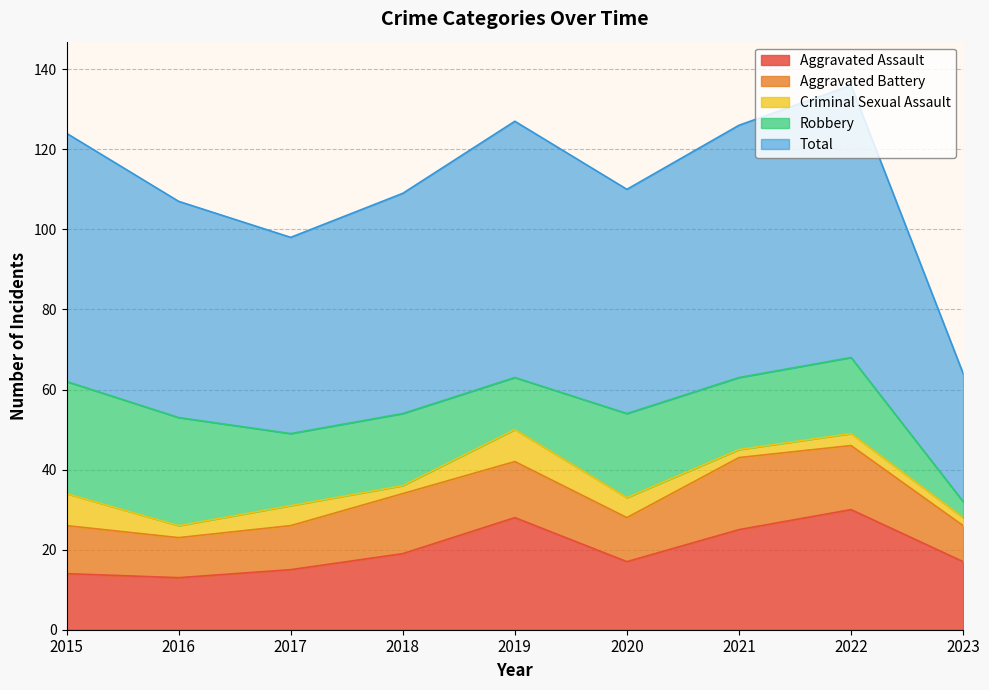

True or false: Criminal Sexual Assault and Total cross at least once.

False